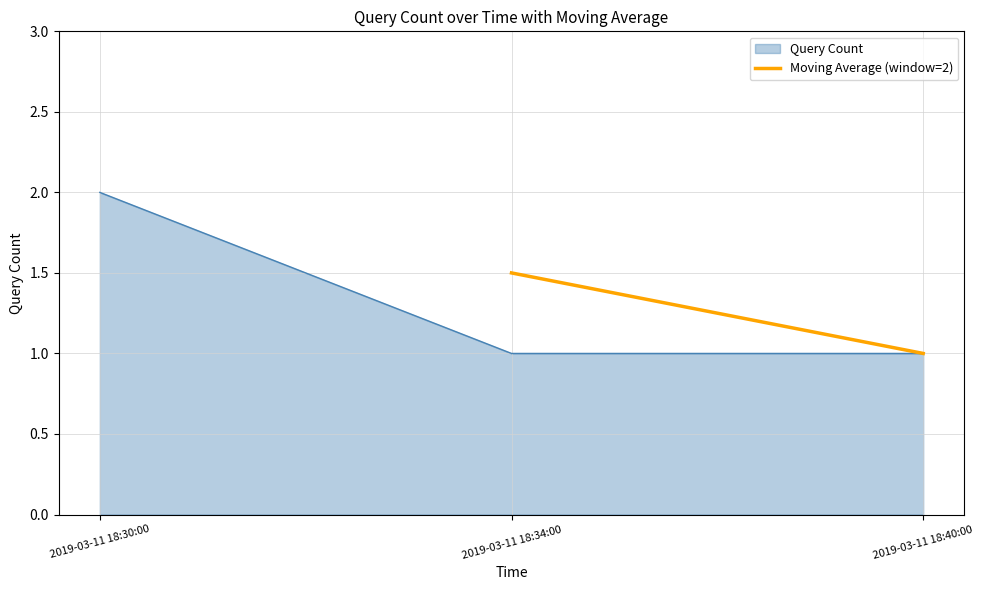

True or false: Query Count has a value of 2 at 2019-03-11 18:30:00.

True